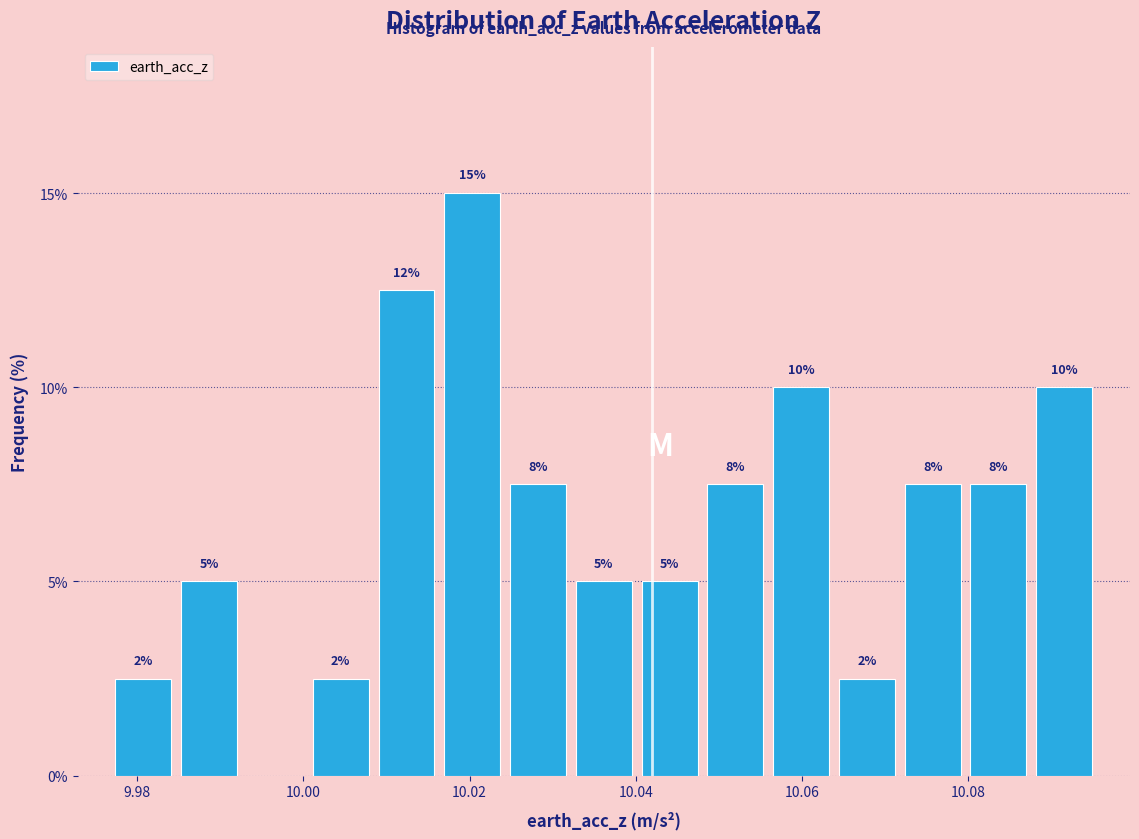

Around what value on the x-axis is the tallest bar? Give the approximate position of its centre, as read against the axis.

10.020